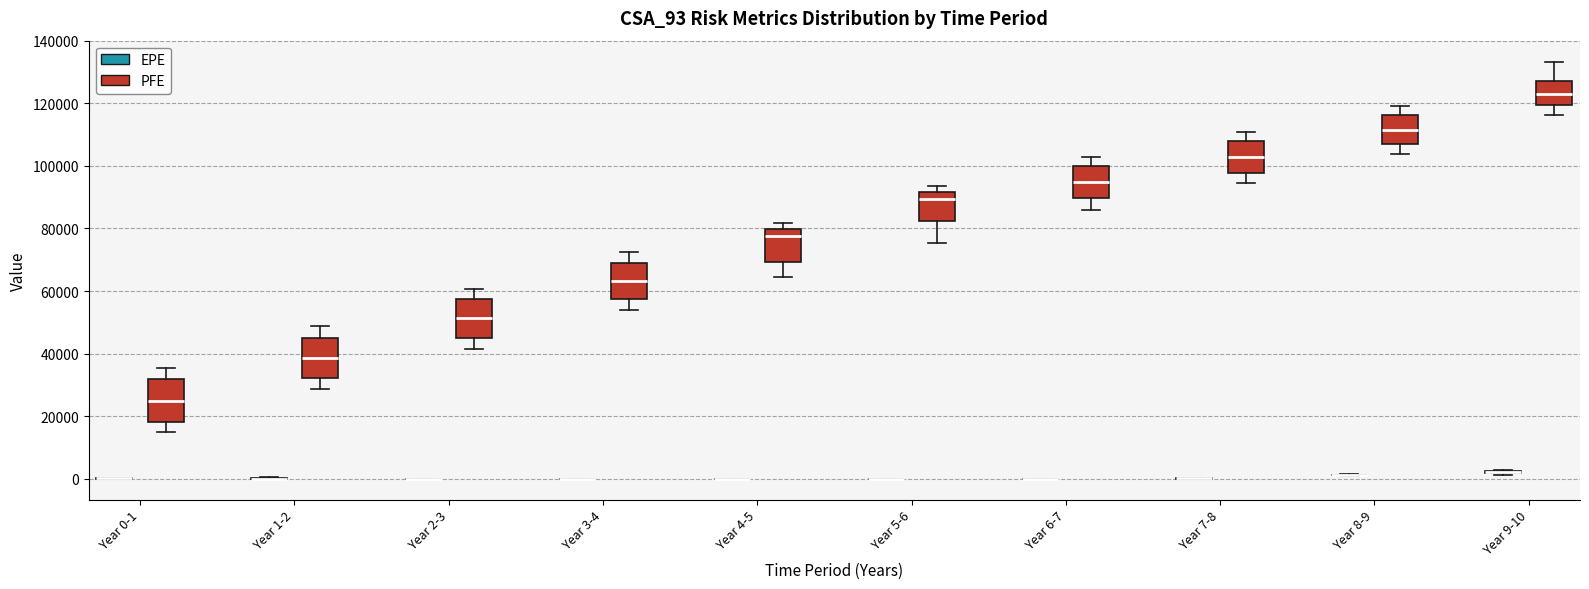

Reading left to right, transcribe this box plot: for each box, give where its median line is, the range the box spans, and where its two whiskers end, as read against the y-axis. The values are not printed on the chart, so give them approximately, as read against the axis.

Year 0-1 (EPE): box collapsed to a line at 0, whiskers 0 to 0
Year 0-1 (PFE): median 24000, box 18000 to 32000, whiskers 14000 to 36000
Year 1-2 (EPE): box collapsed to a line at 0, whiskers 0 to 0
Year 1-2 (PFE): median 38000, box 32000 to 46000, whiskers 28000 to 48000
Year 2-3 (EPE): box collapsed to a line at 0, whiskers 0 to 0
Year 2-3 (PFE): median 52000, box 46000 to 58000, whiskers 42000 to 60000
Year 3-4 (EPE): box collapsed to a line at 0, whiskers 0 to 0
Year 3-4 (PFE): median 64000, box 58000 to 70000, whiskers 54000 to 72000
Year 4-5 (EPE): box collapsed to a line at 0, whiskers 0 to 0
Year 4-5 (PFE): median 78000, box 70000 to 80000, whiskers 64000 to 82000
Year 5-6 (EPE): box collapsed to a line at 0, whiskers 0 to 0
Year 5-6 (PFE): median 90000, box 82000 to 92000, whiskers 76000 to 94000
Year 6-7 (EPE): box collapsed to a line at 0, whiskers 0 to 0
Year 6-7 (PFE): median 94000, box 90000 to 100000, whiskers 86000 to 102000
Year 7-8 (EPE): box collapsed to a line at 0, whiskers 0 to 0
Year 7-8 (PFE): median 102000, box 98000 to 108000, whiskers 94000 to 110000
Year 8-9 (EPE): box collapsed to a line at 2000, whiskers 2000 to 2000
Year 8-9 (PFE): median 112000, box 106000 to 116000, whiskers 104000 to 120000
Year 9-10 (EPE): box collapsed to a line at 2000, whiskers 2000 to 2000
Year 9-10 (PFE): median 122000, box 120000 to 128000, whiskers 116000 to 134000